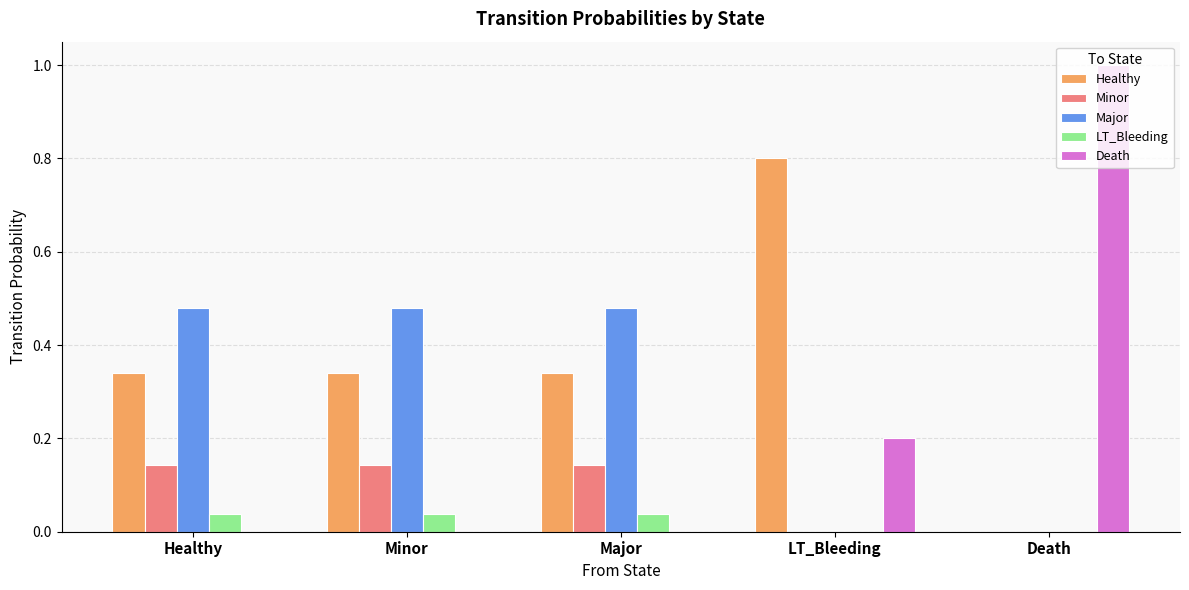

Which series has the widest spread of values?

Death